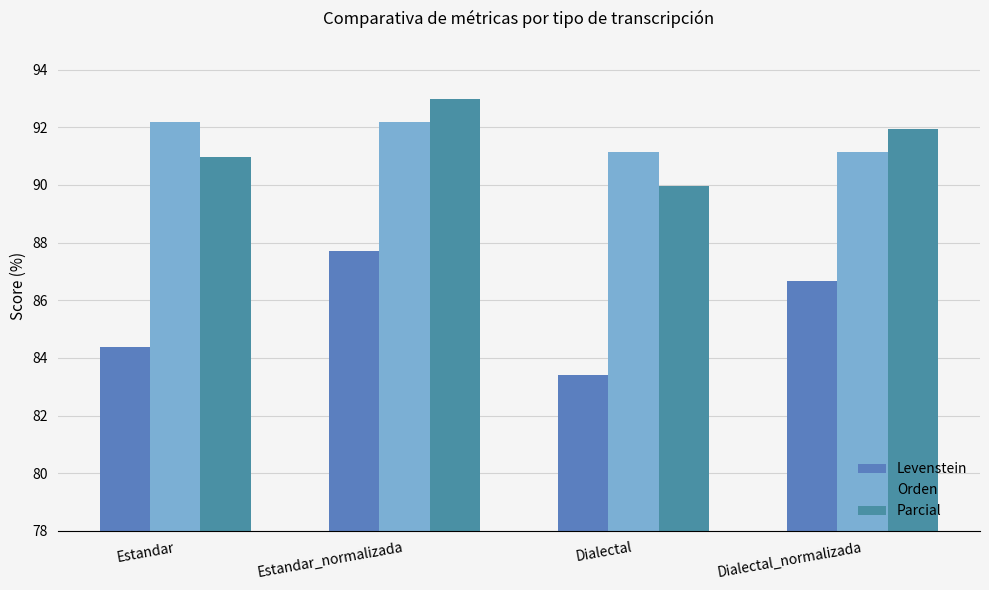

How many data points in Orden are less than 92?

2